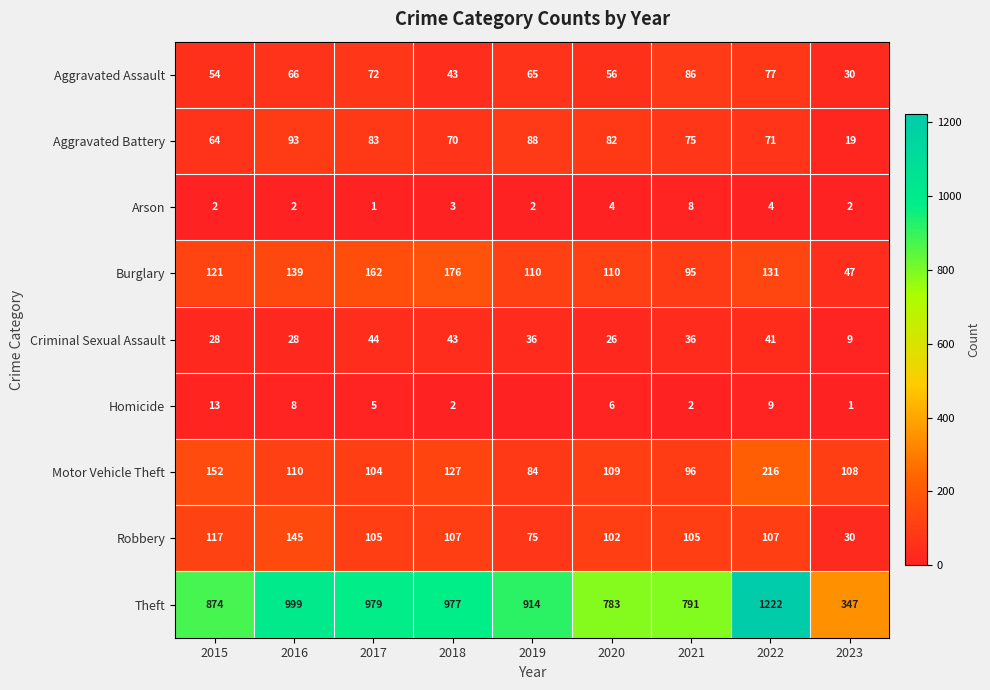

At 2016, list the series in order from largest to smallest.

Theft, Robbery, Burglary, Motor Vehicle Theft, Aggravated Battery, Aggravated Assault, Criminal Sexual Assault, Homicide, Arson